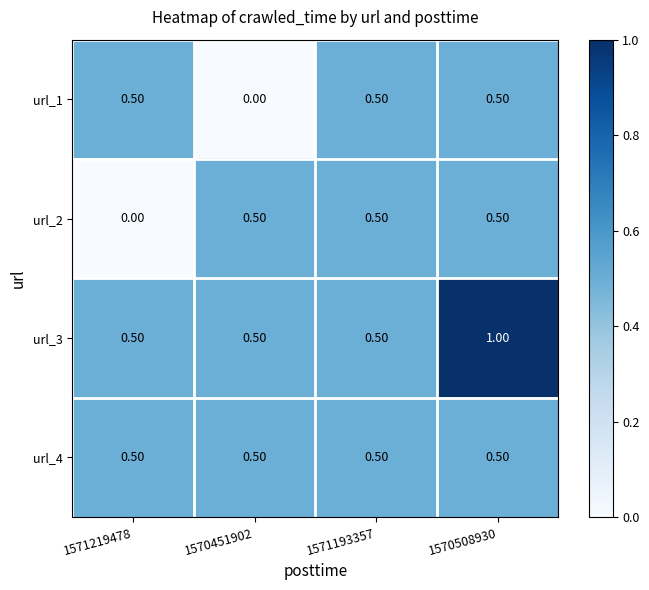

Count the number of categories in the chart.

4